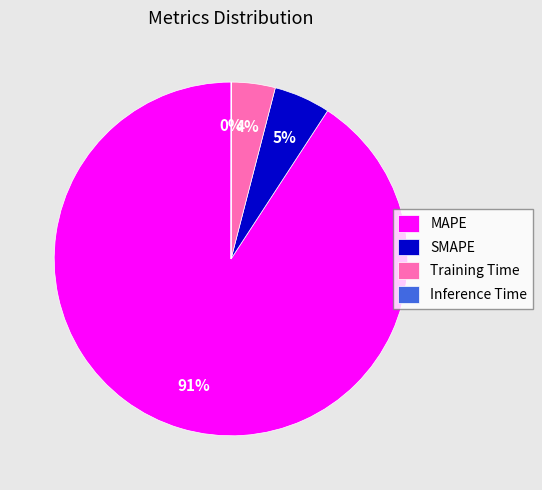

Is the sum of SMAPE and MAPE greater than half?

Yes